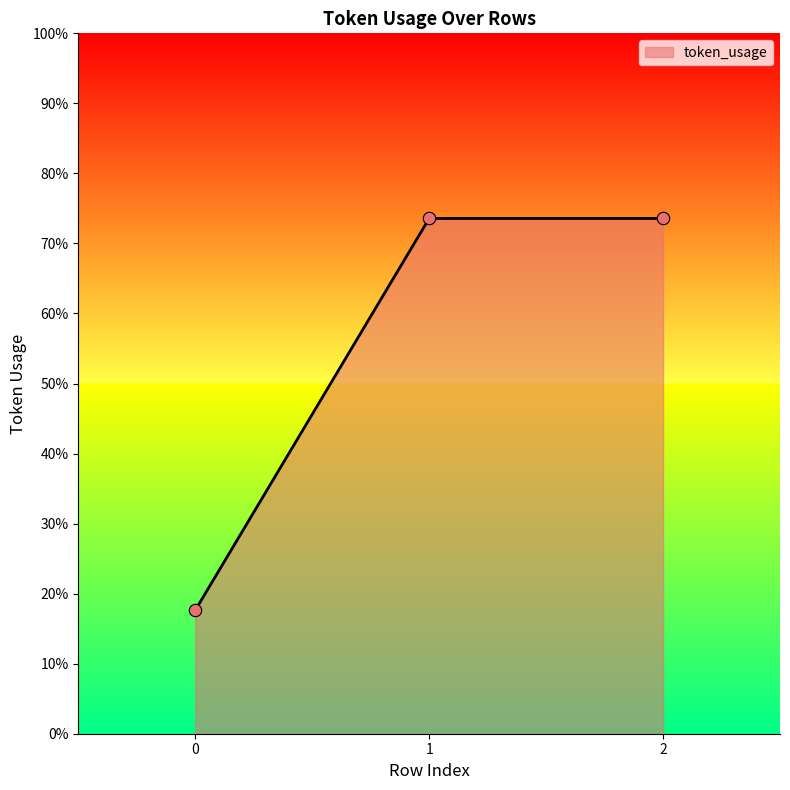

Does the chart have visible grid lines?

No